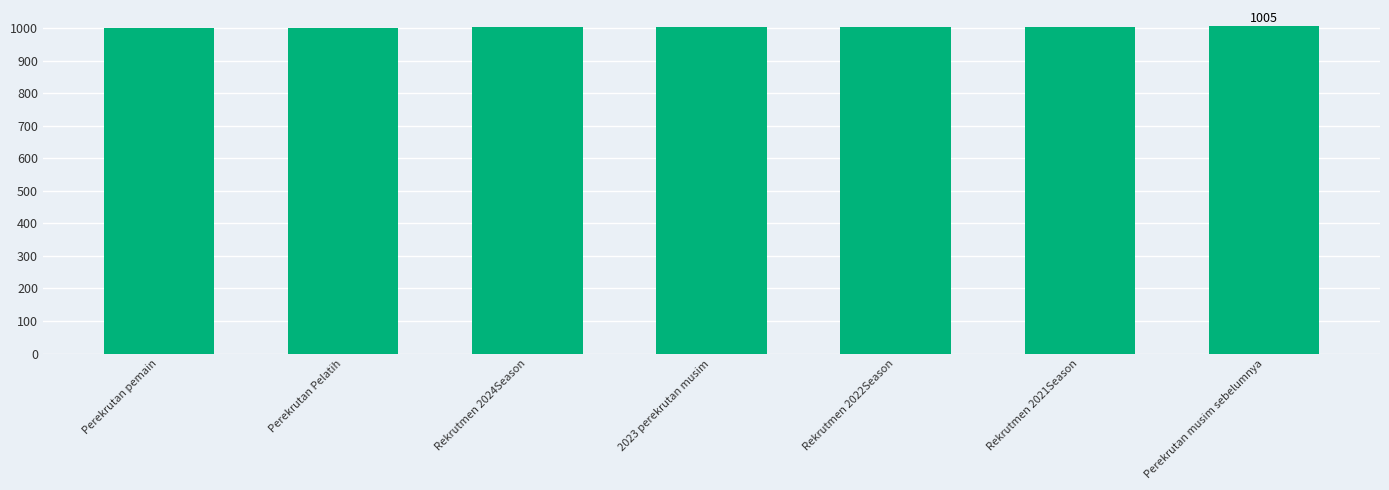

What is the sum of the values at Rekrutmen 2022Season and Perekrutan Pelatih?

2004